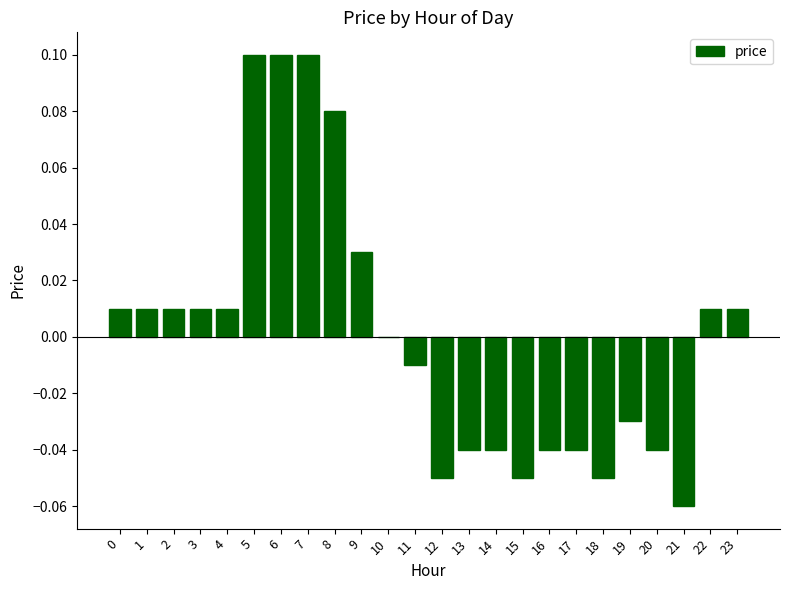

Are the bars horizontal?

No